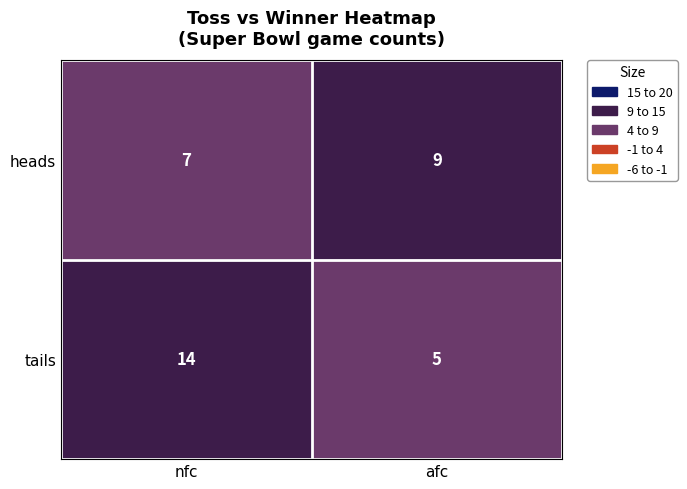

Rank the series by their average value, from highest to lowest.

tails, heads